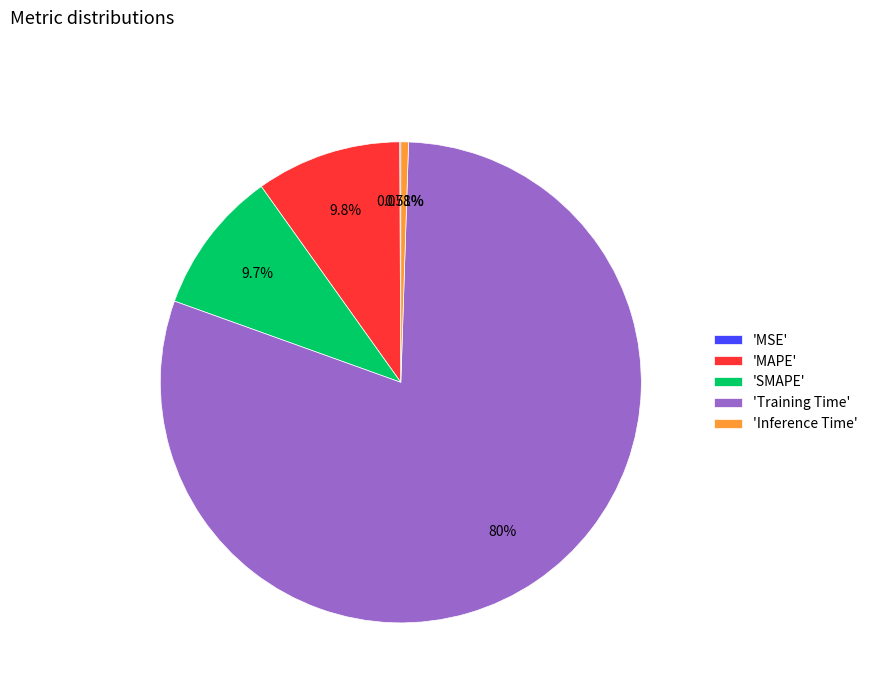

Which category has the biggest portion of the pie?

'Training Time'